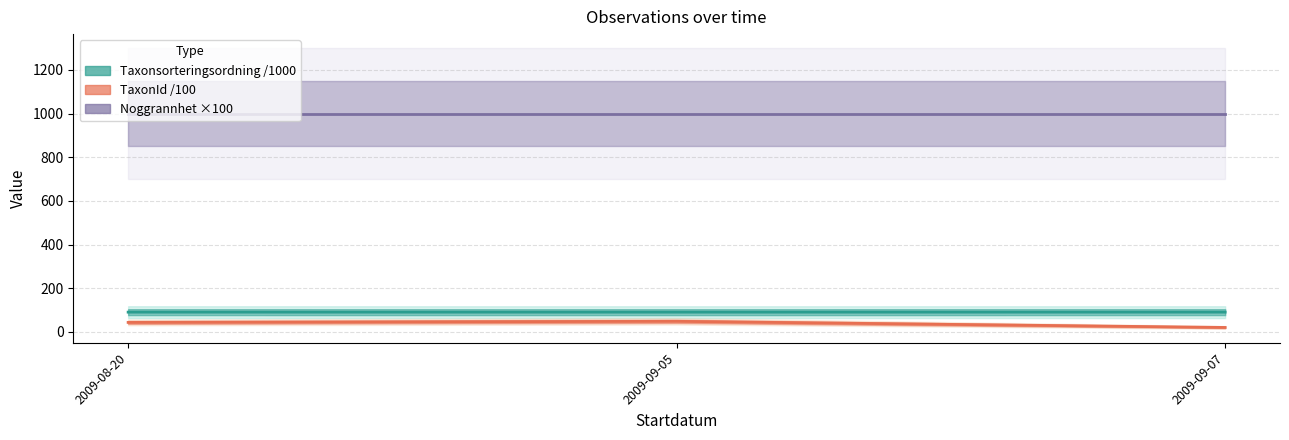

Does the chart display data point markers on the line(s)?

No